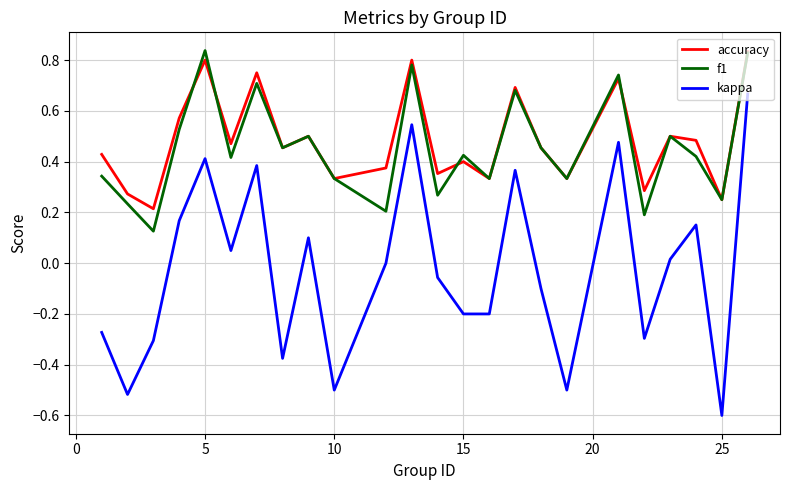

True or false: f1 and kappa intersect in this chart.

False